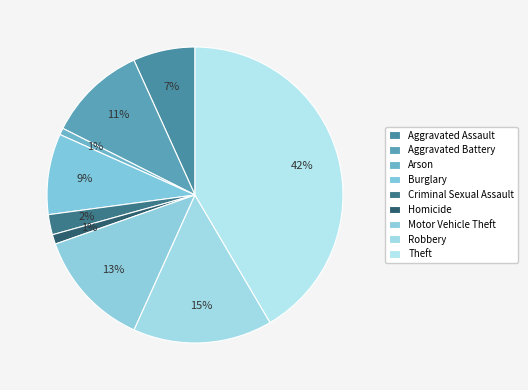

What percentage is the Homicide slice, to the nearest percent?

1%